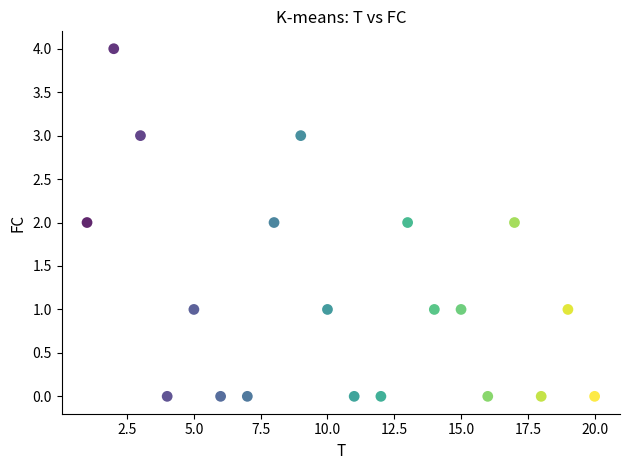

What is the range of Y values (max minus min)?

4